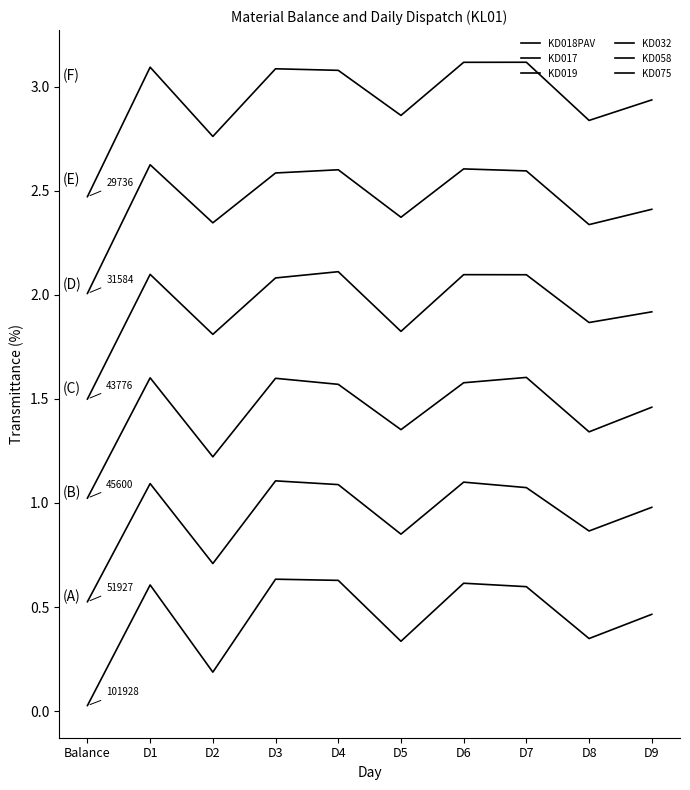

Count the number of categories in the chart.

10